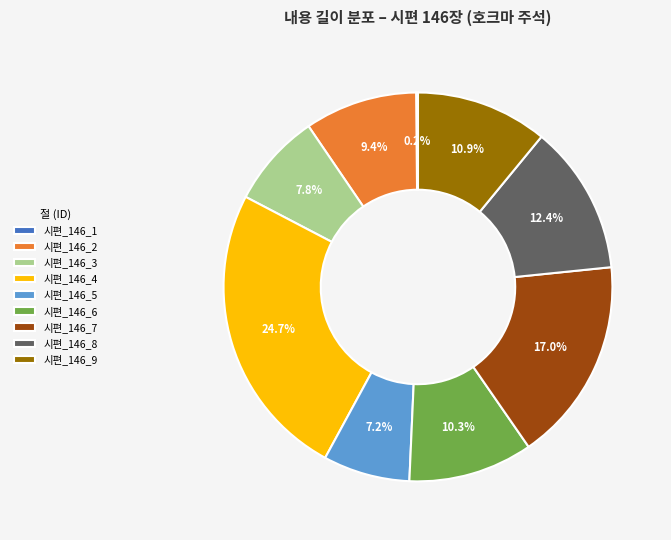

Is 시편_146_7 the majority of the pie?

No